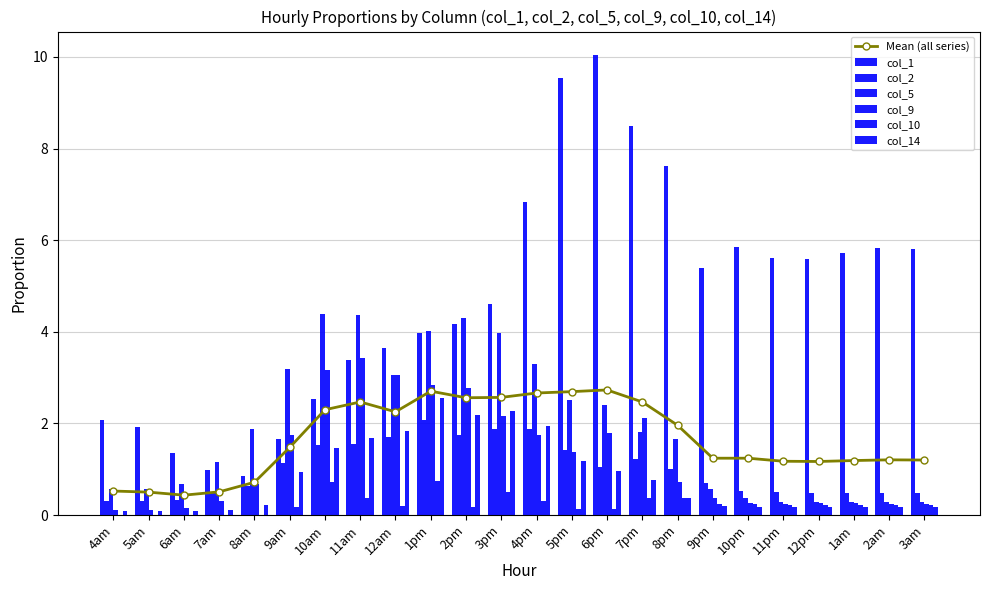

What is the difference between the maximum and minimum values in the col_5 series?

4.1